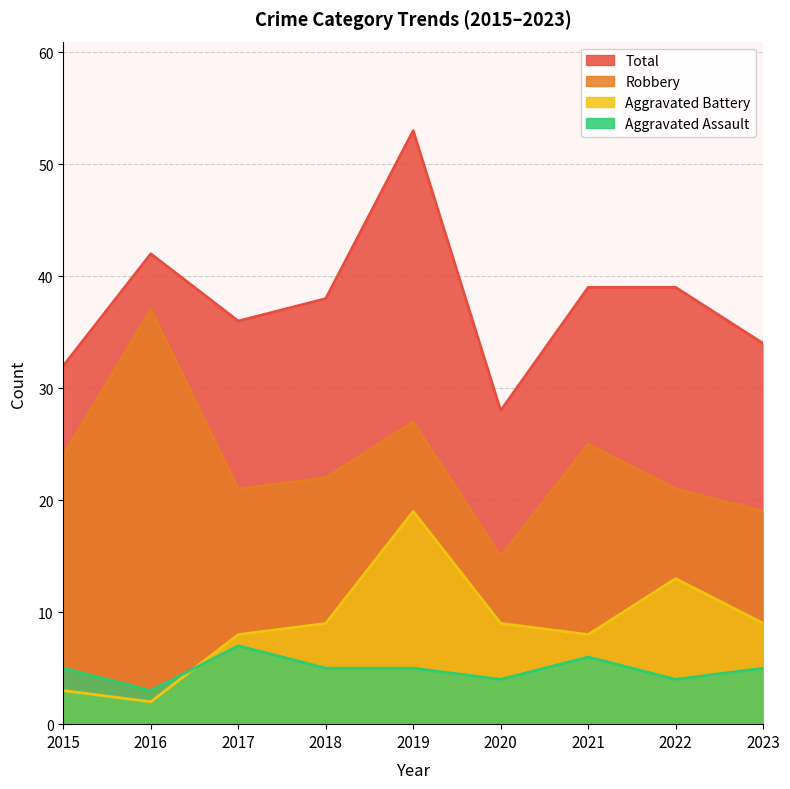

At 2023, list the series in order from smallest to largest.

Aggravated Assault, Aggravated Battery, Robbery, Total